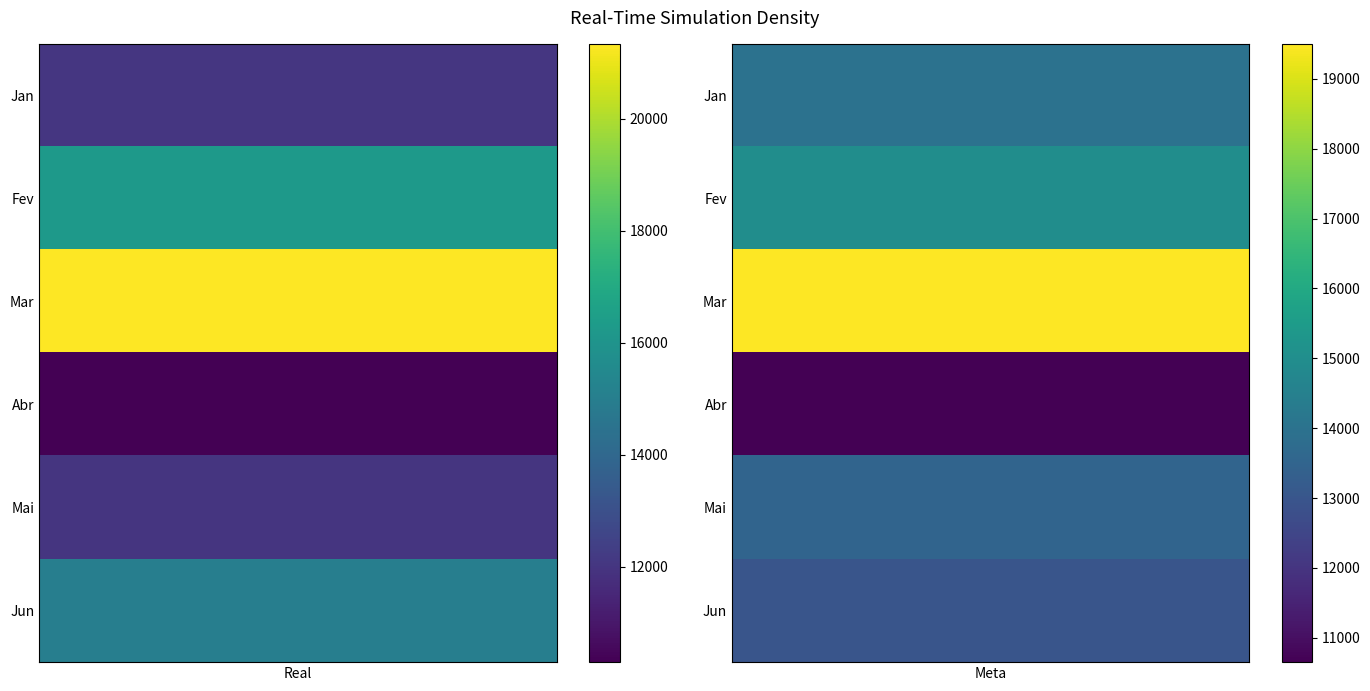

Rank the categories by Abr value from highest to lowest.

1, 0